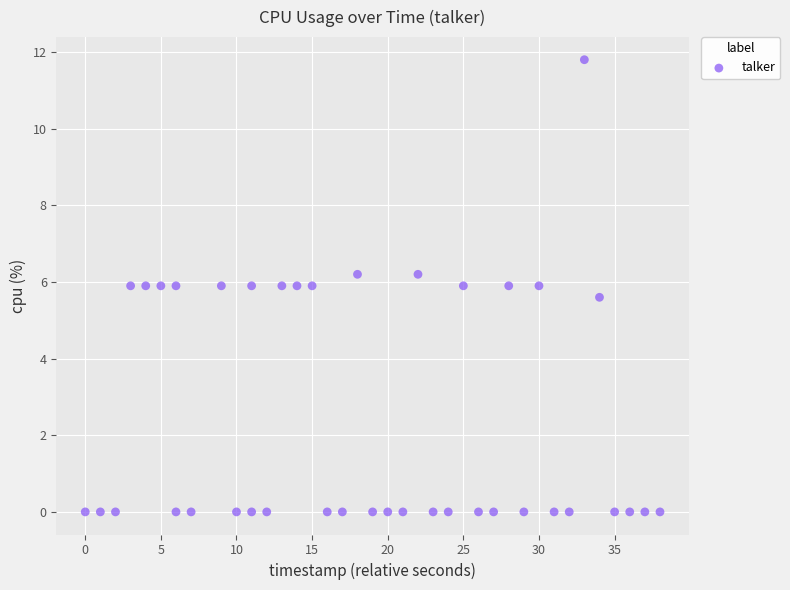

What Y value in the scatter plot is closest to 5?

5.6